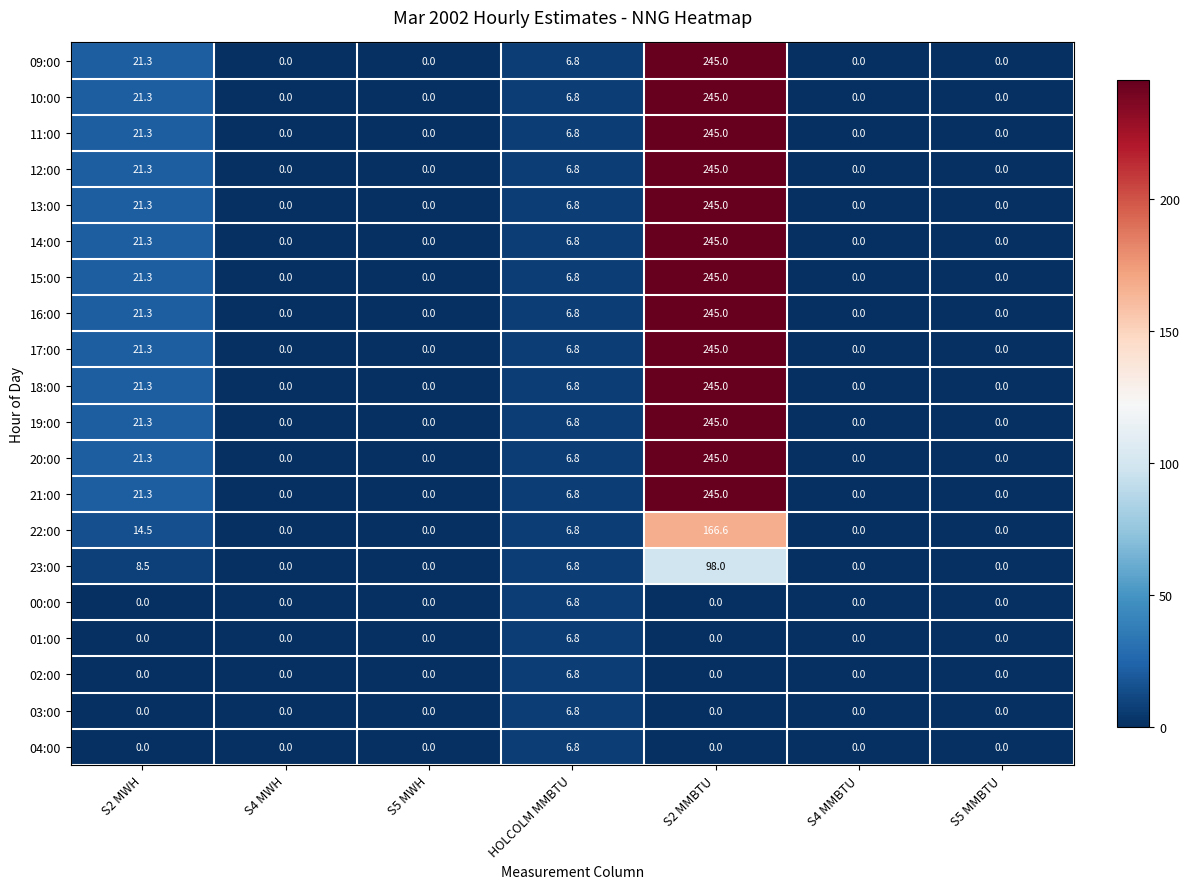

The 15:00 series shows -87.4 at S5 MWH. True or false?

False